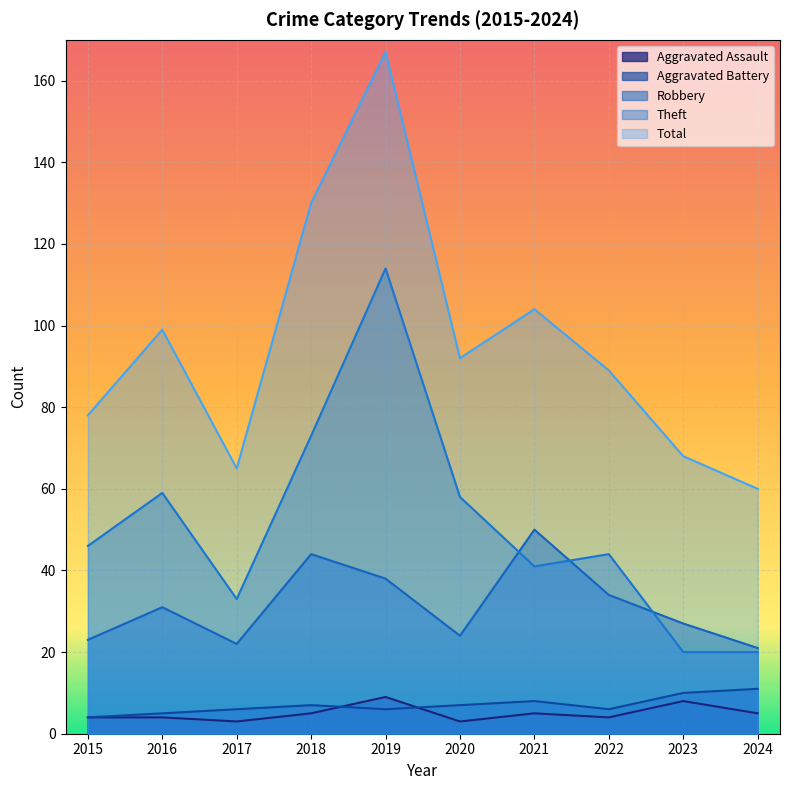

How many intersections are there between Theft and Robbery?

3